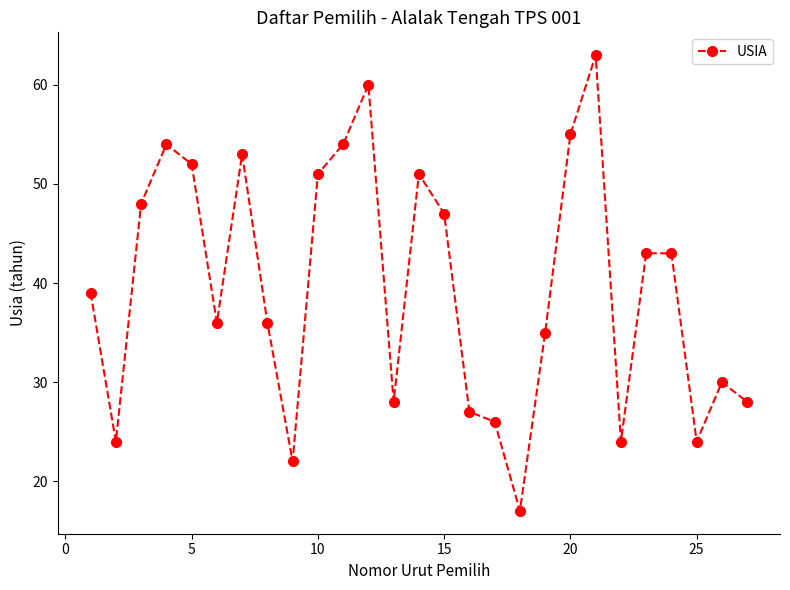

How many lines are shown in the chart?

1